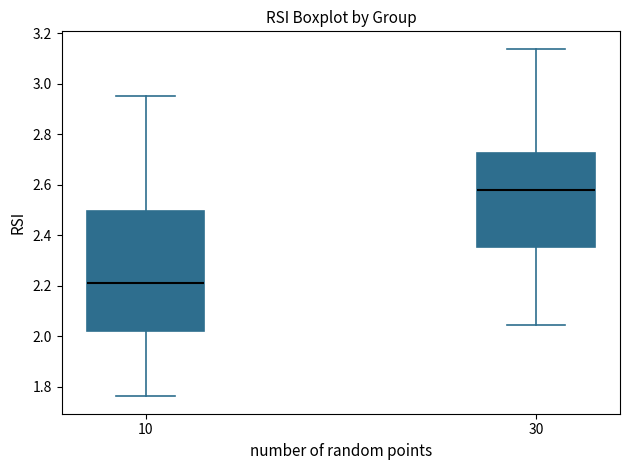

Reading left to right, transcribe this box plot: for each box, give where its median line is, the range the box spans, and where its two whiskers end, as read against the y-axis. The values are not printed on the chart, so give them approximately, as read against the axis.

10: median 2.22, box 2.02 to 2.50, whiskers 1.76 to 2.96
30: median 2.58, box 2.36 to 2.72, whiskers 2.04 to 3.14